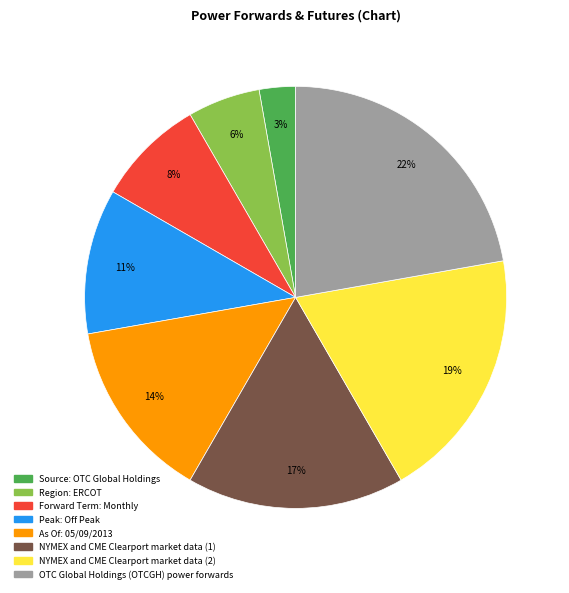

Which slice is the largest?

OTC Global Holdings (OTCGH) power forwards